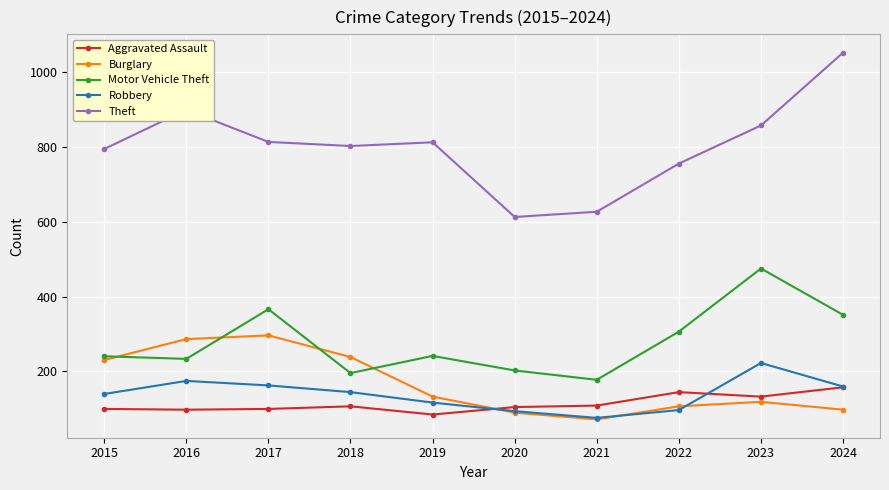

The value of Motor Vehicle Theft at 2022 is 136. True or false?

False